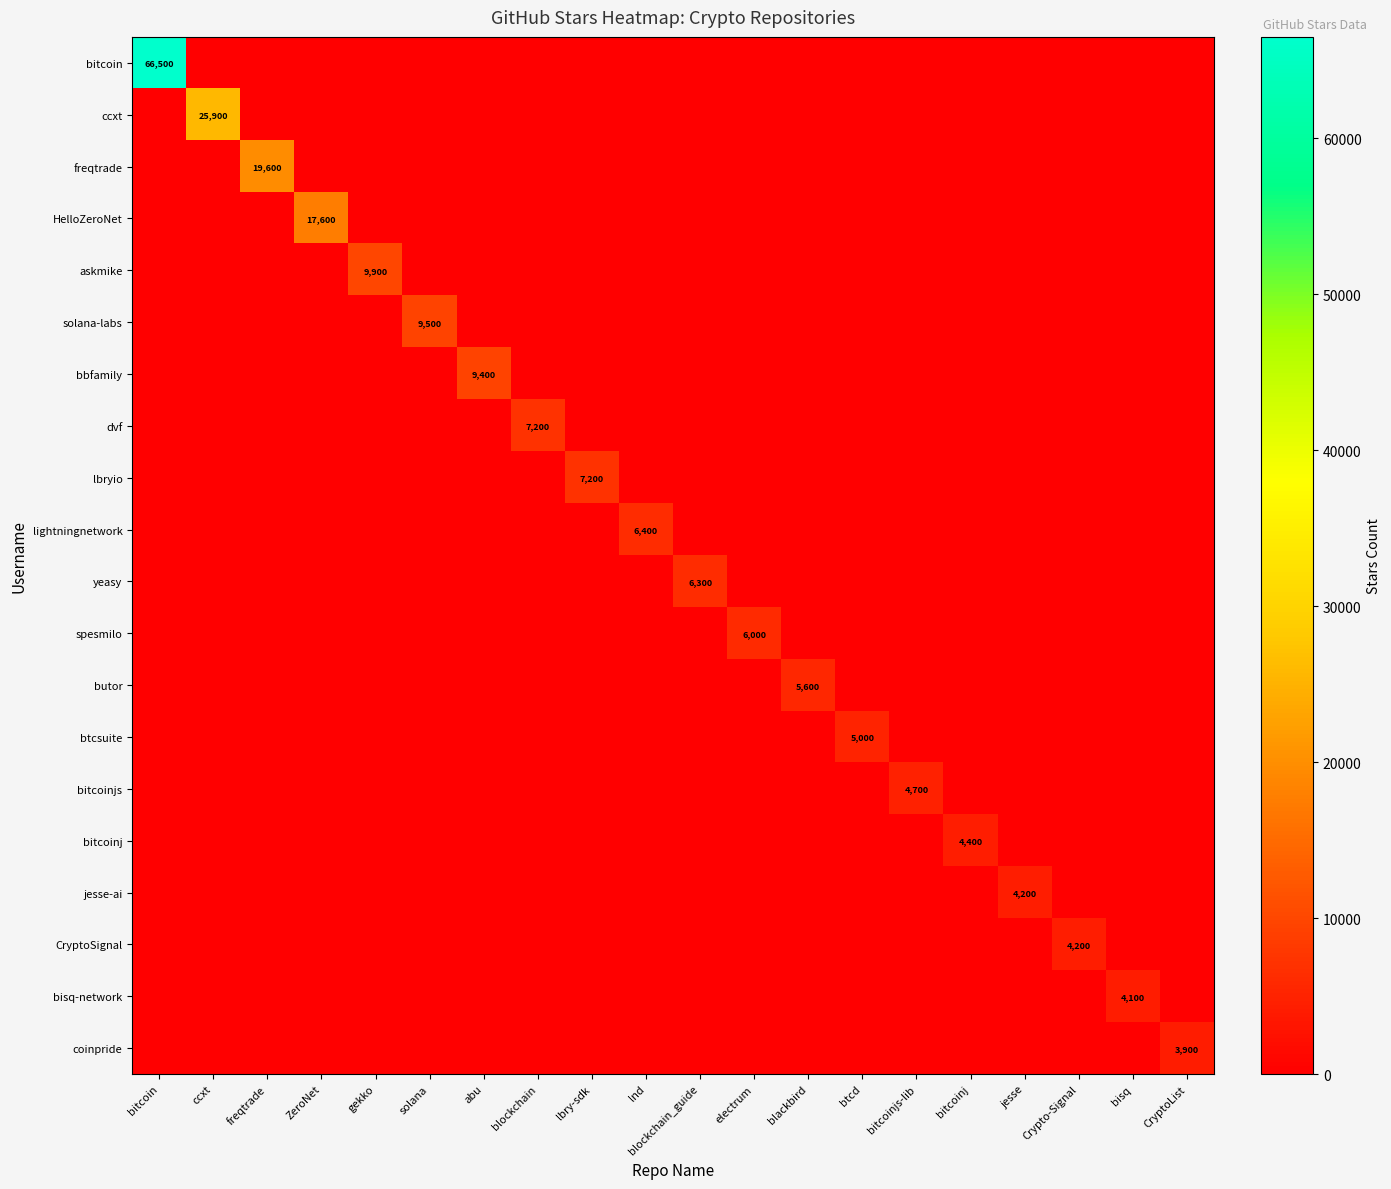

The value of jesse-ai at blockchain_guide is 0. True or false?

True